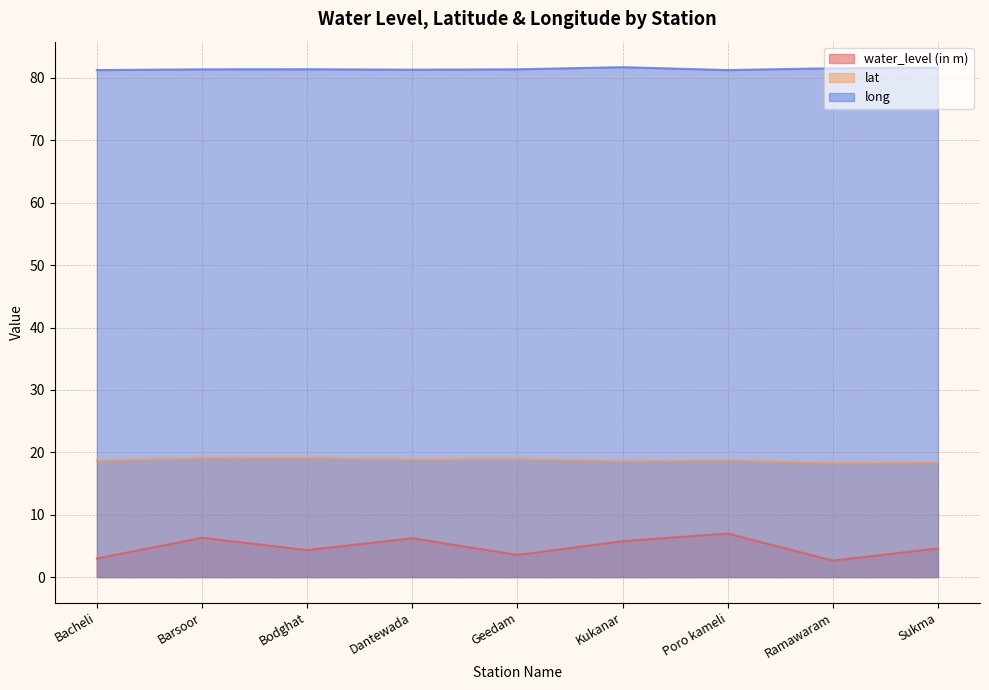

What is the sum of the long values at Barsoor and Geedam?

162.8